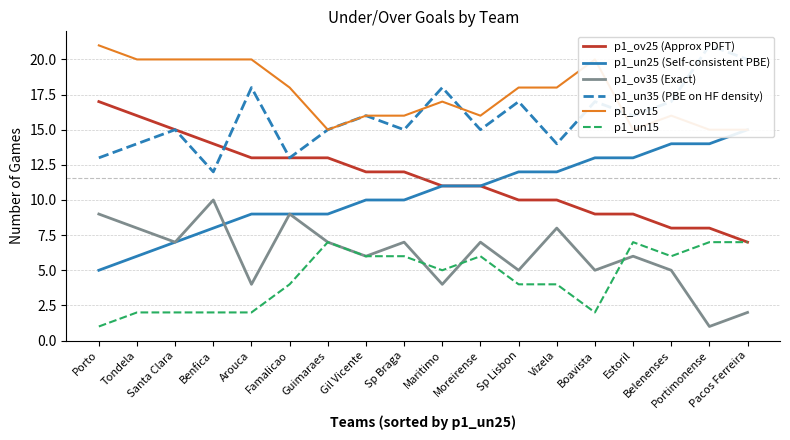

How many p1_un25 (Self-consistent PBE) values are between 9 and 13?

11